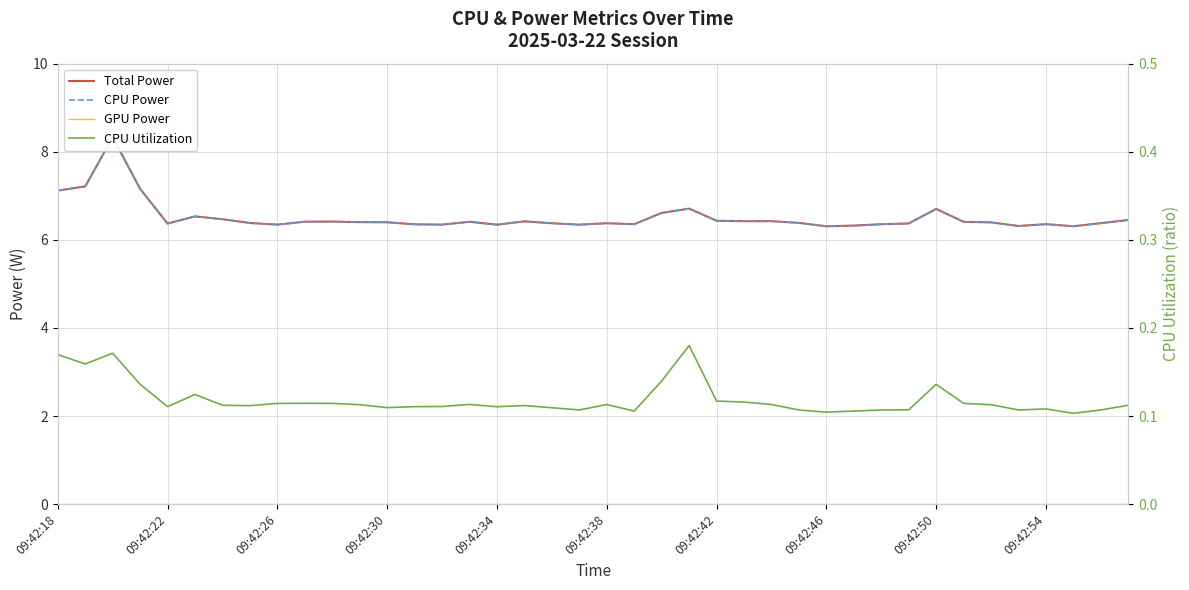

The CPU Utilization series shows 0.2 at 30. True or false?

False